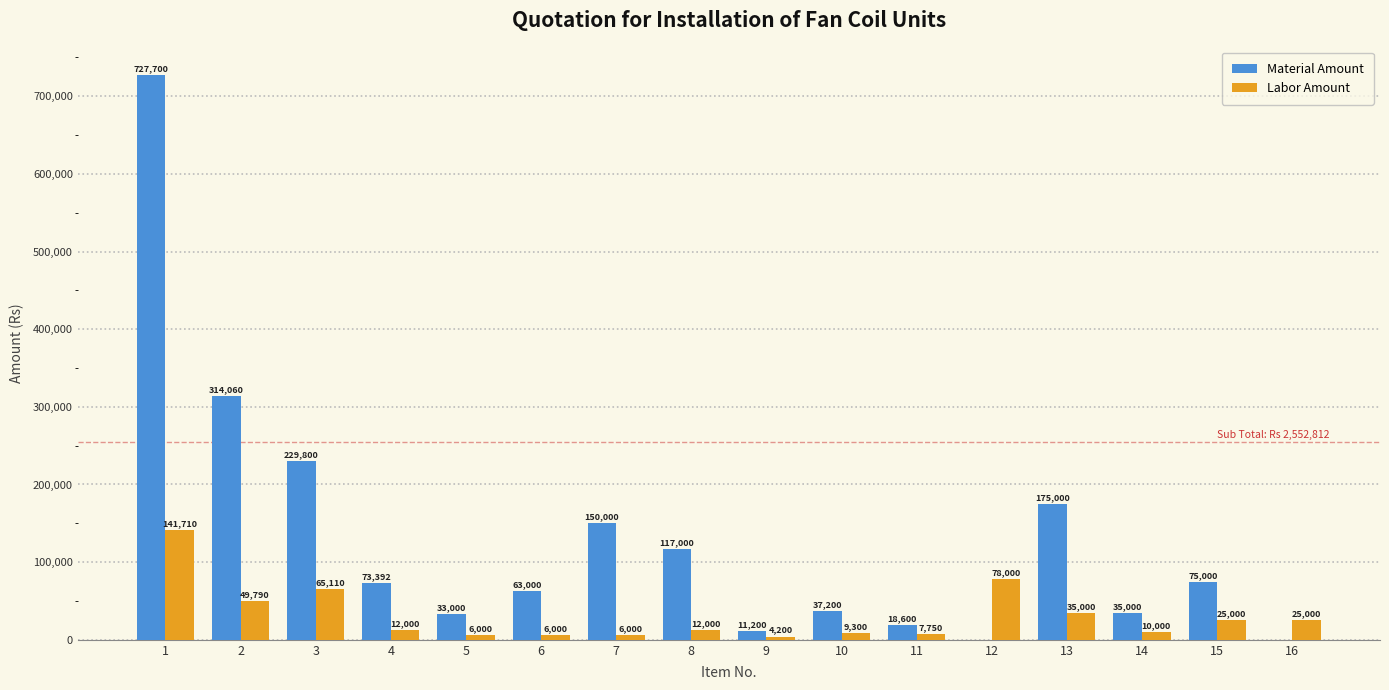

What value does the Material Amount series have at 8?

117000